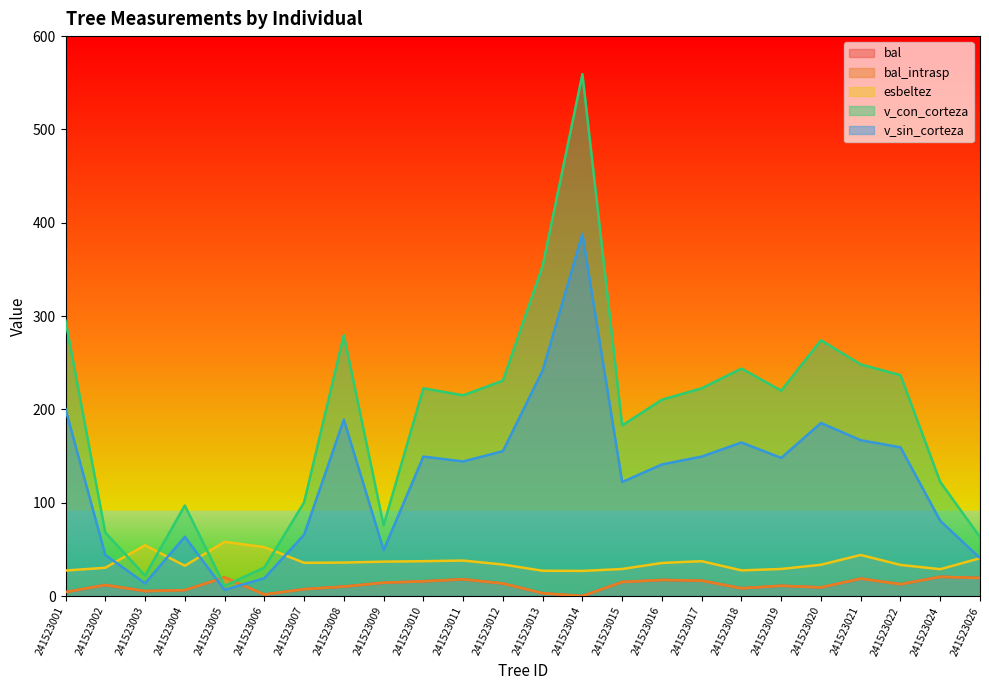

Which category has the highest value across all series?

241523014